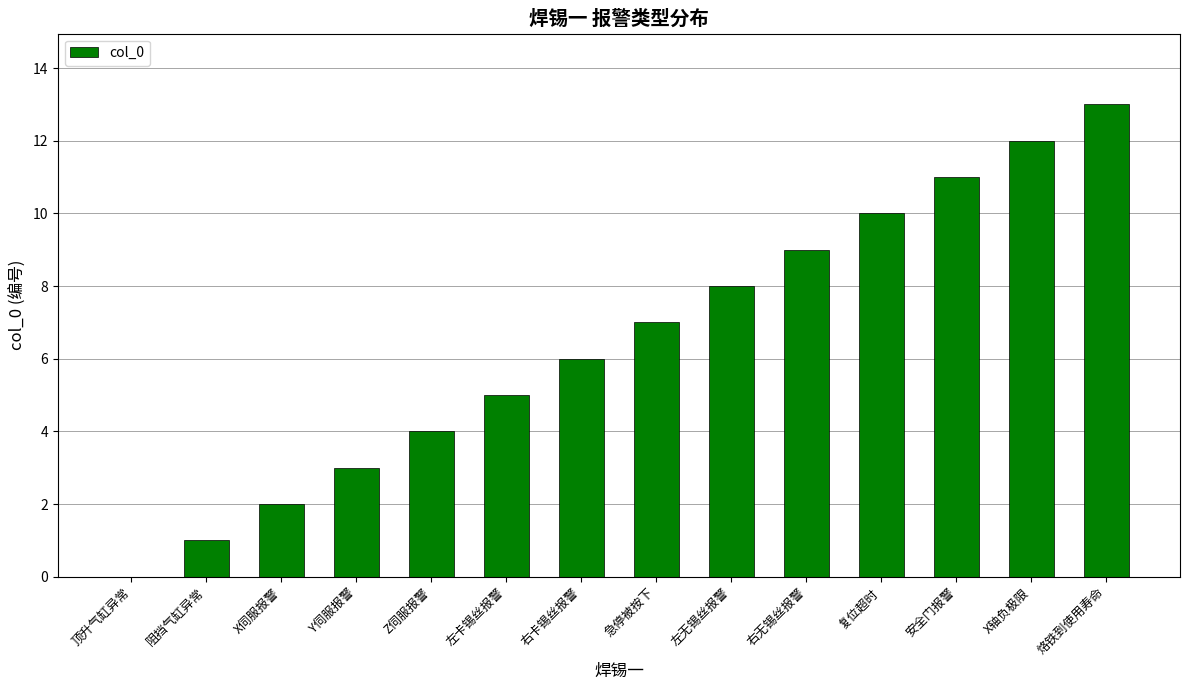

Reading right to left, list all the values displayed in this chart.

13	12	11	10	9	8	7	6	5	4	3	2	1	0